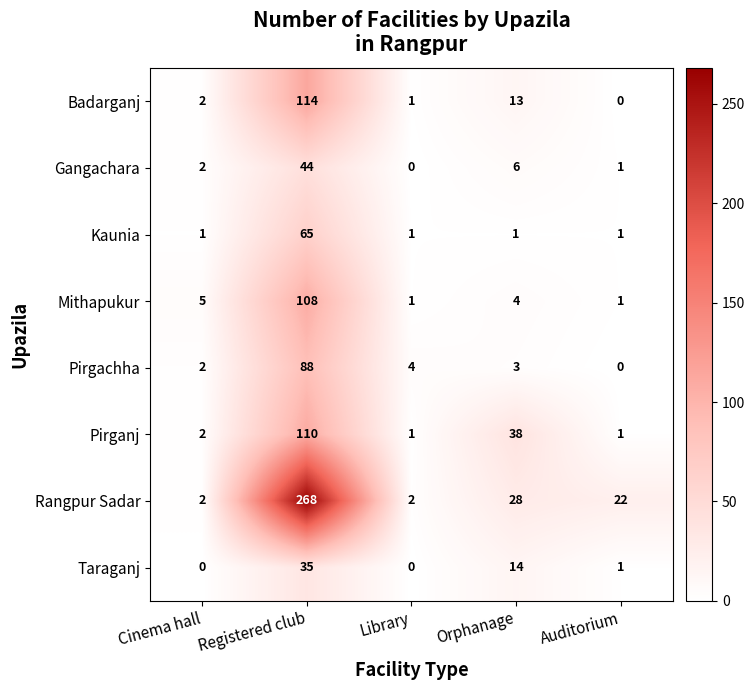

At which label is Mithapukur closest to 54?

Cinema hall